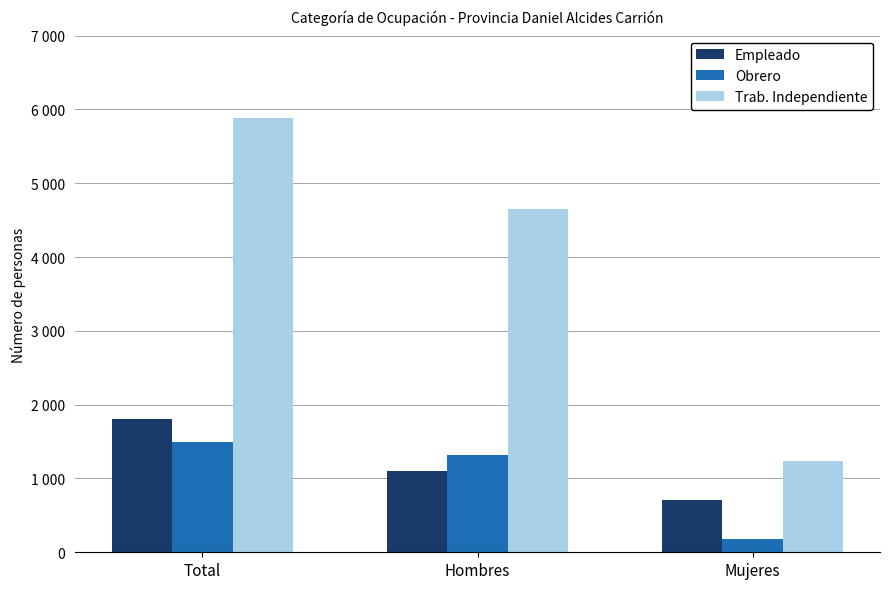

The Empleado series shows 1935 at Hombres. True or false?

False